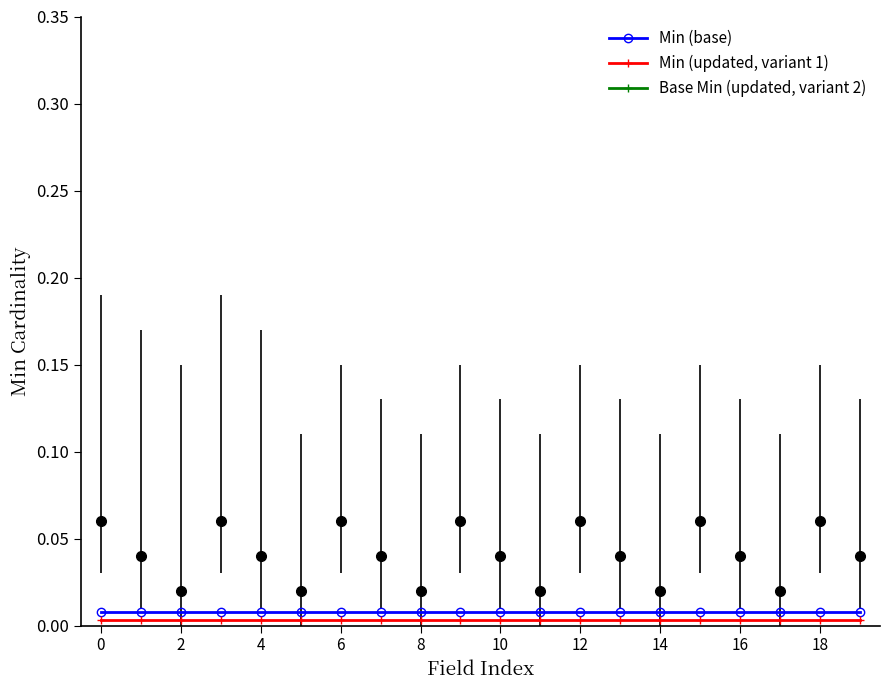

Which has a higher value, 10 or 2?

10